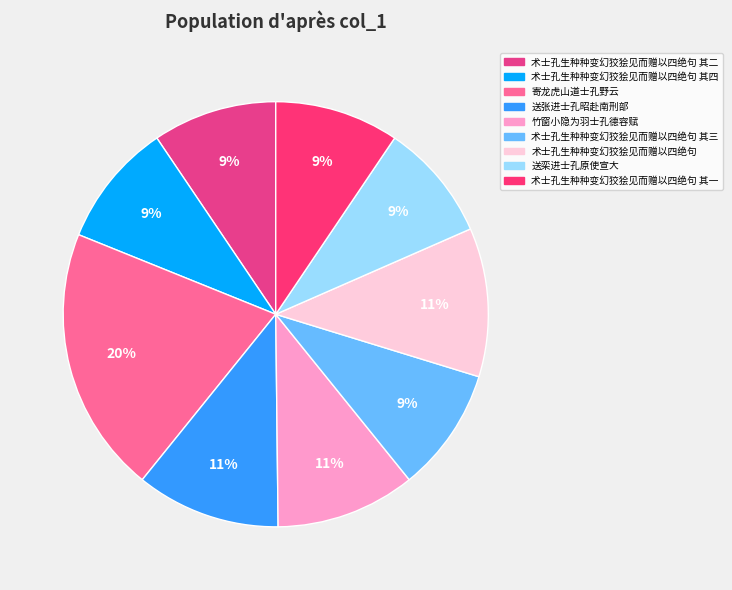

Count the number of slices in the pie.

9